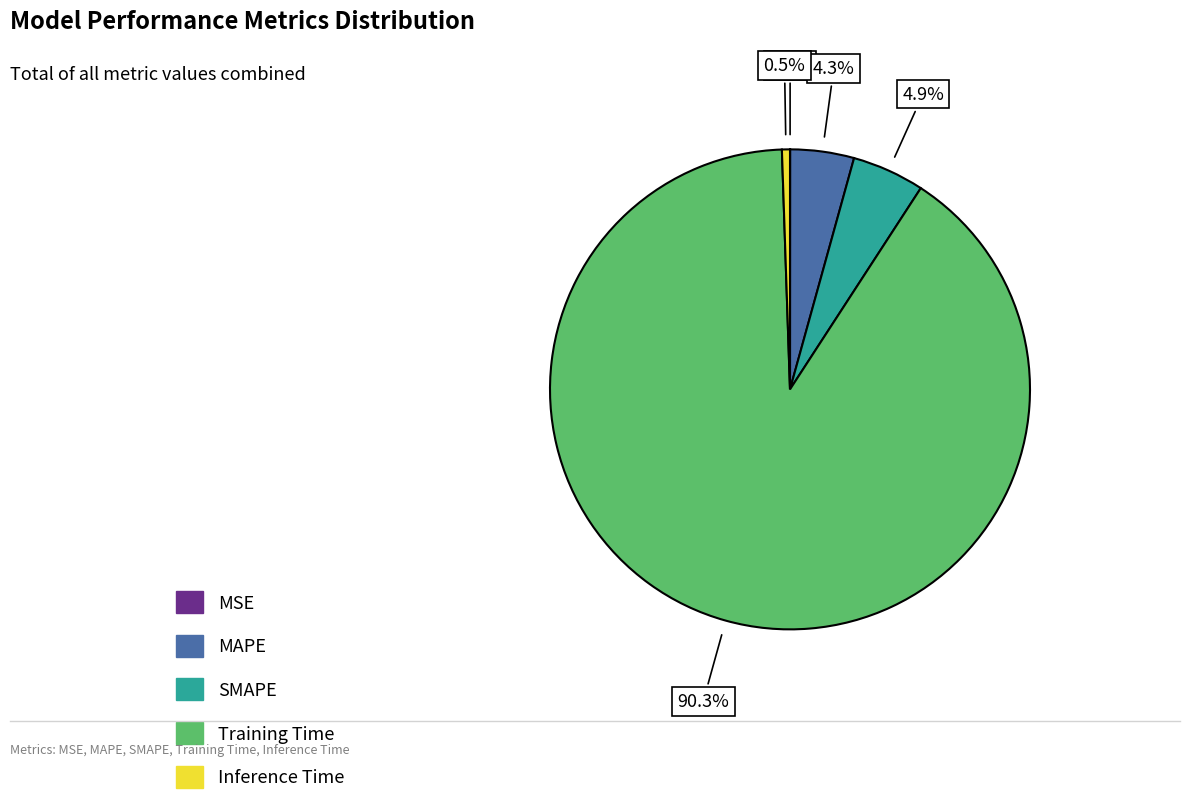

What is the largest slice in the pie chart?

Training Time